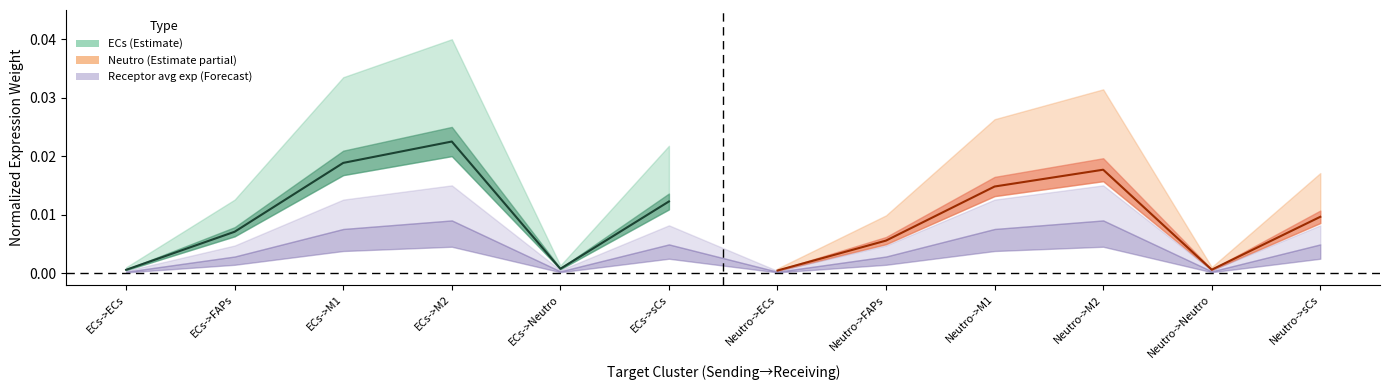

Between ECs->M1 and ECs->M2, which is larger?

ECs->M2